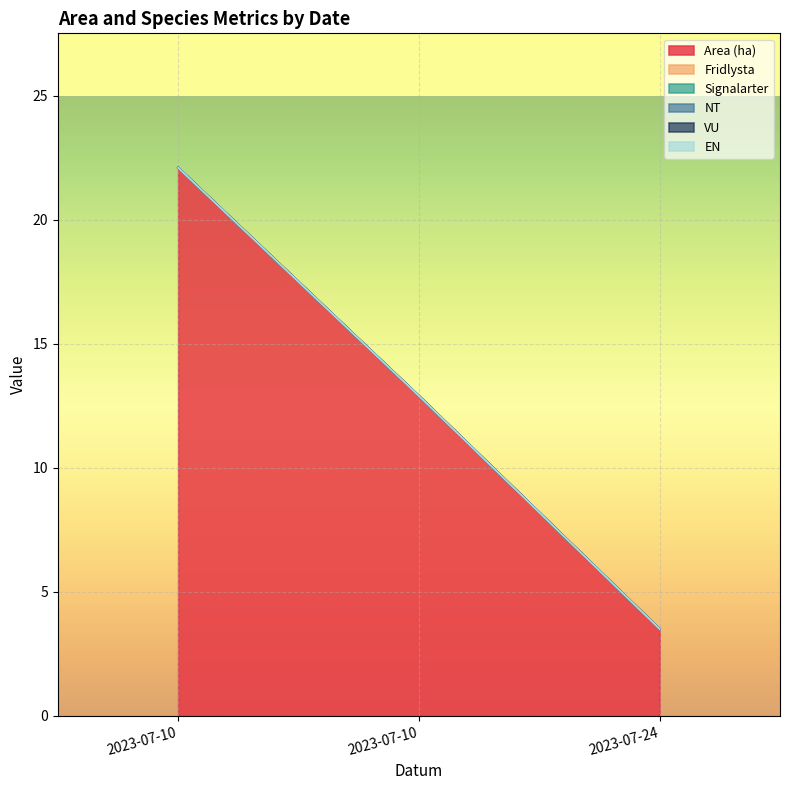

Reading left to right, list all the values displayed in this chart.

Area (ha): 22.1	12.9	3.5
Fridlysta: 0.0	0.0	0.0
Signalarter: 0.0	0.0	0.0
NT: 0.0	0.0	0.0
VU: 0.0	0.0	0.0
EN: 0.0	0.0	0.0